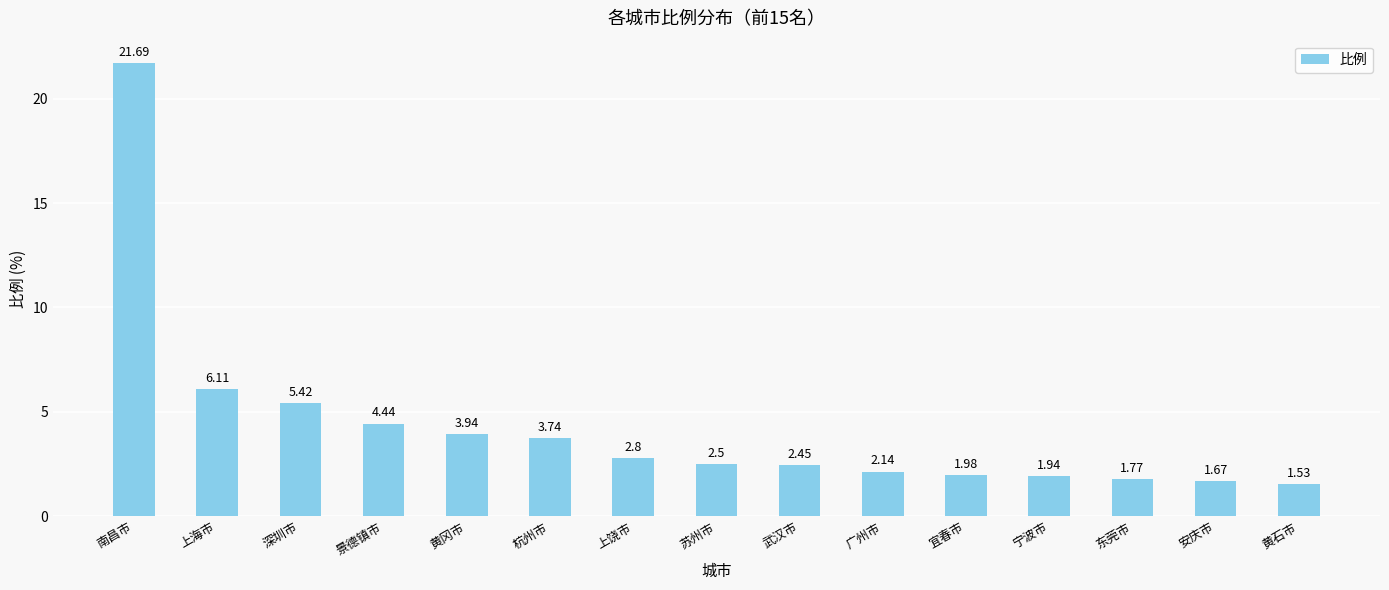

How many data points does each series have?

15